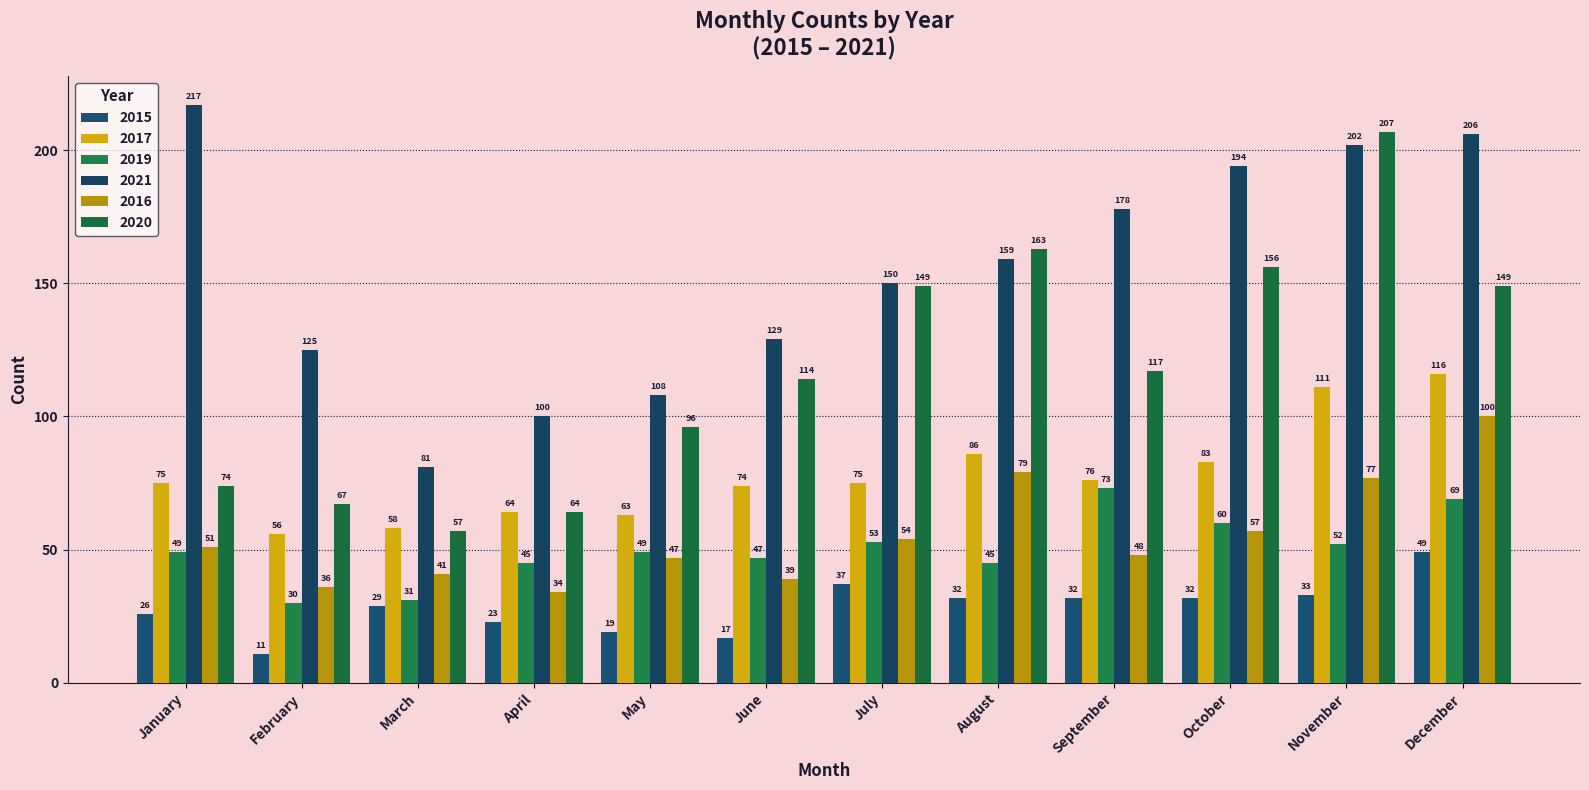

How many data points does each series have?

12